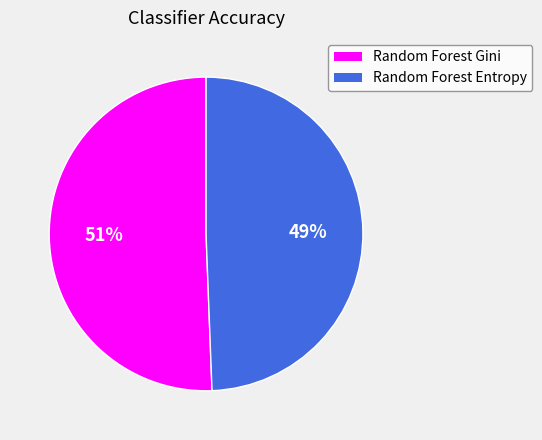

Between Random Forest Entropy and Random Forest Gini, which is larger?

Random Forest Gini